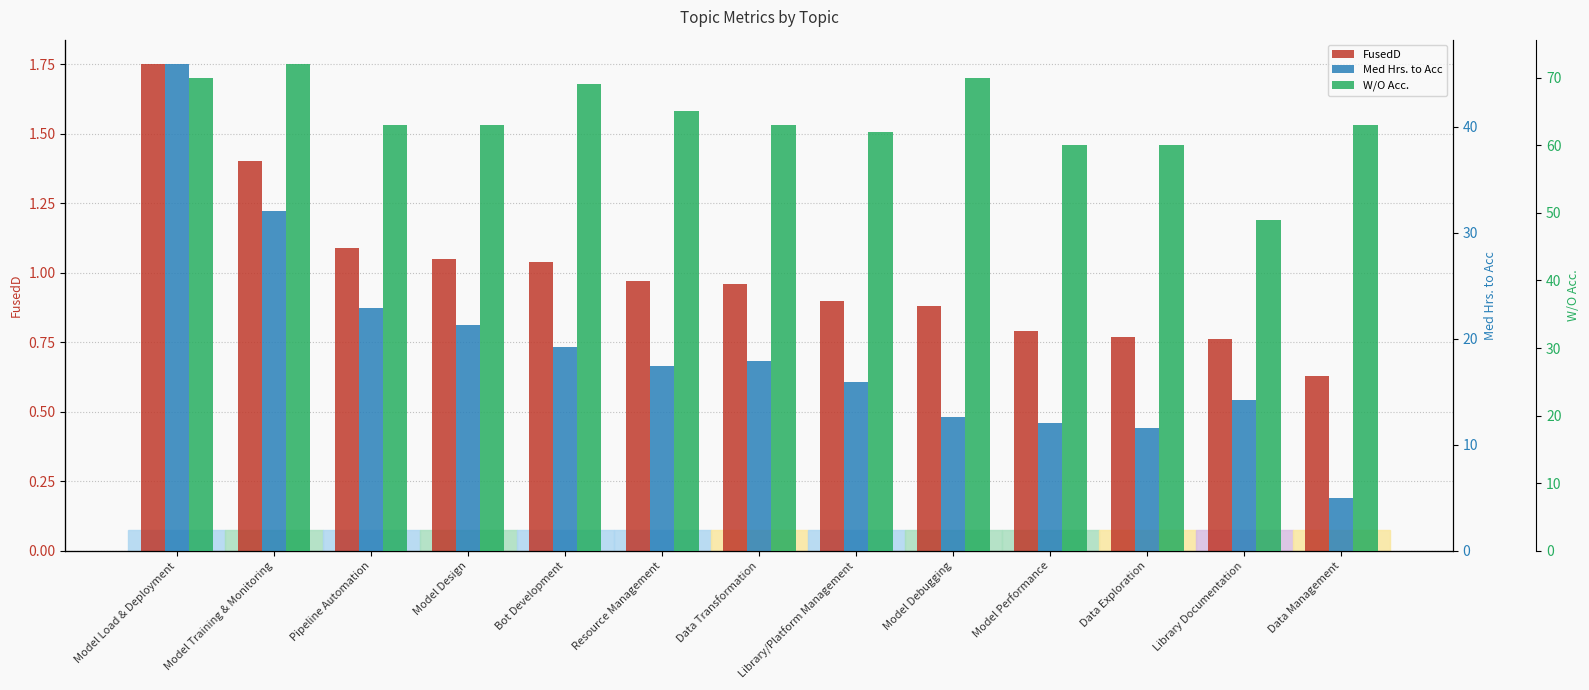

How many bars are there in total?

39